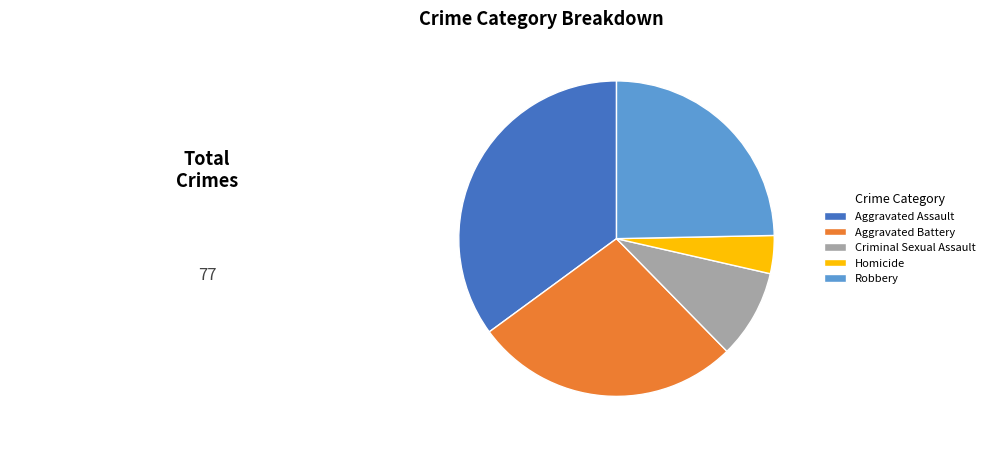

Between Homicide and Robbery, which is larger?

Robbery